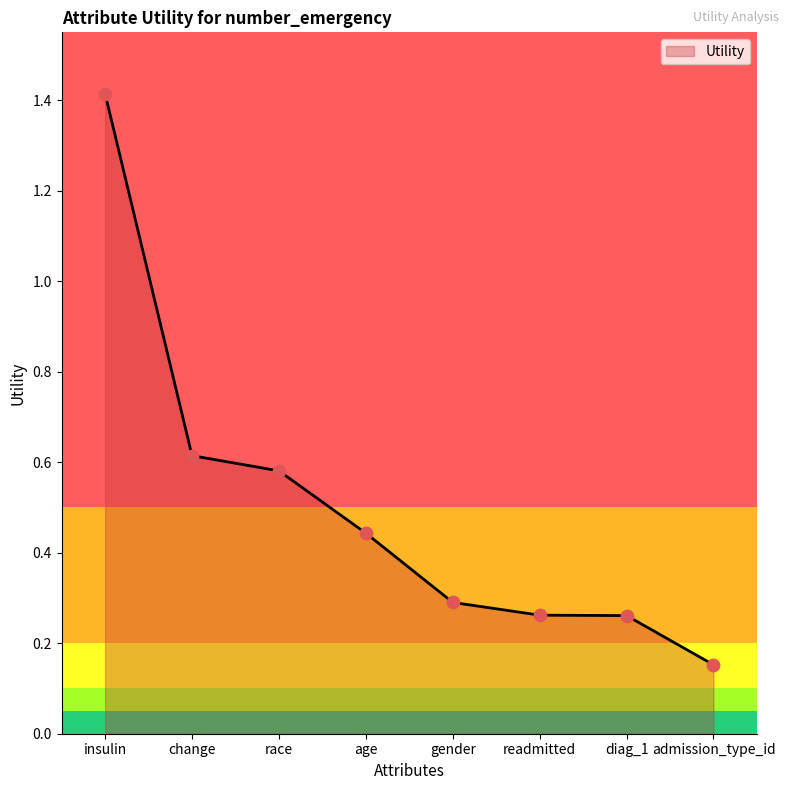

Between race and diag_1, which is larger?

race